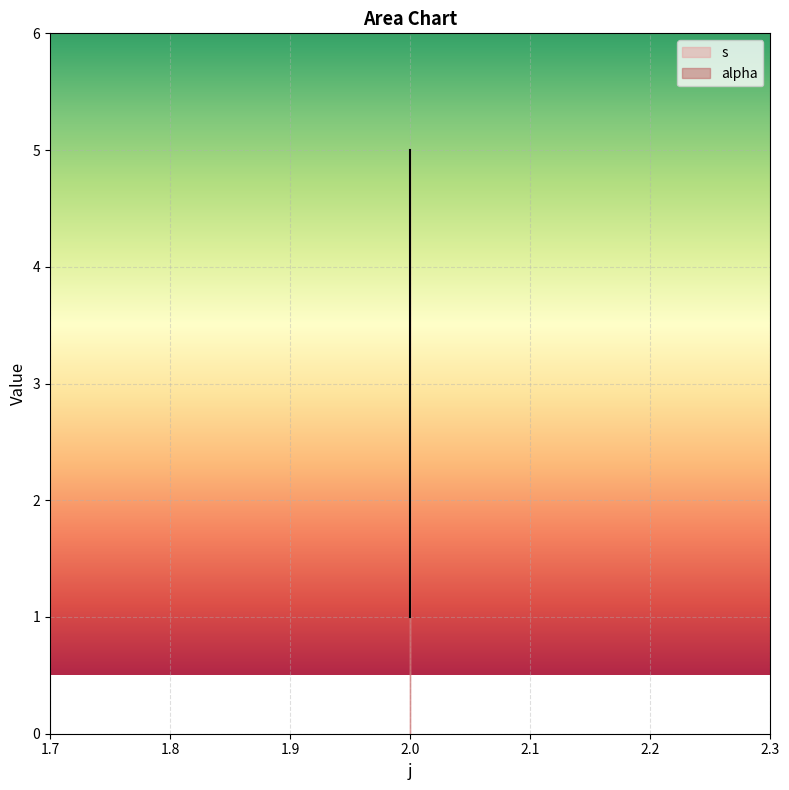

What is the sum of all values?

15